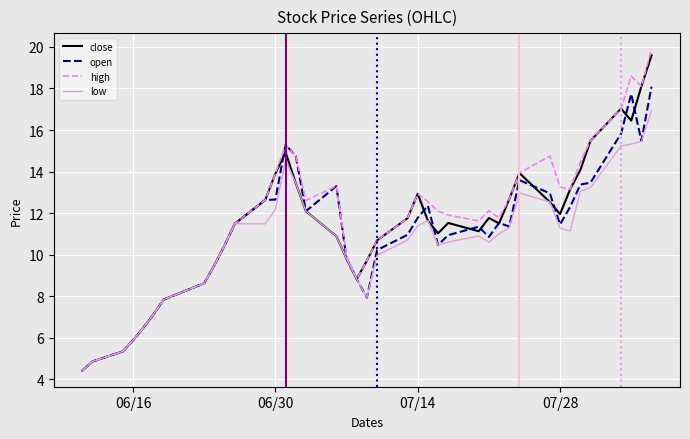

What is the smallest value displayed?

4.4